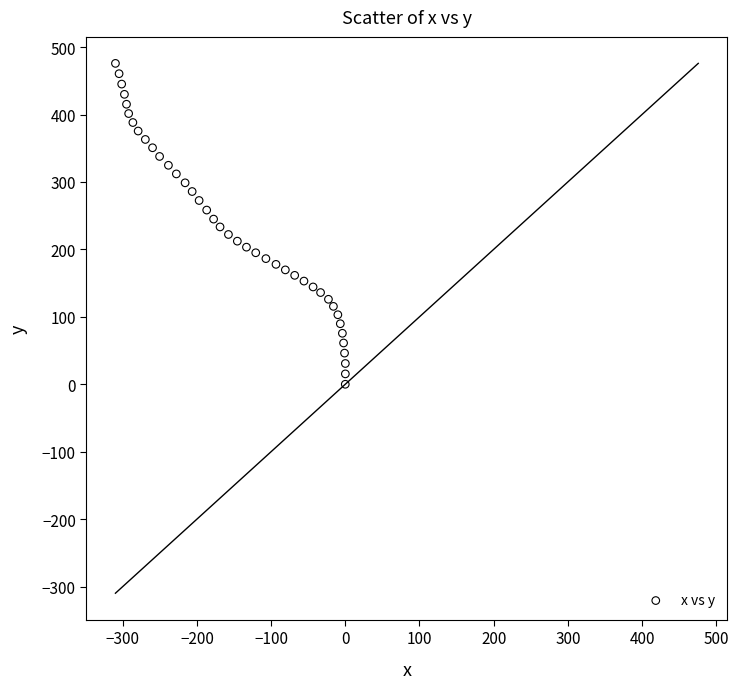

What is the range of X values (max minus min)?

309.9